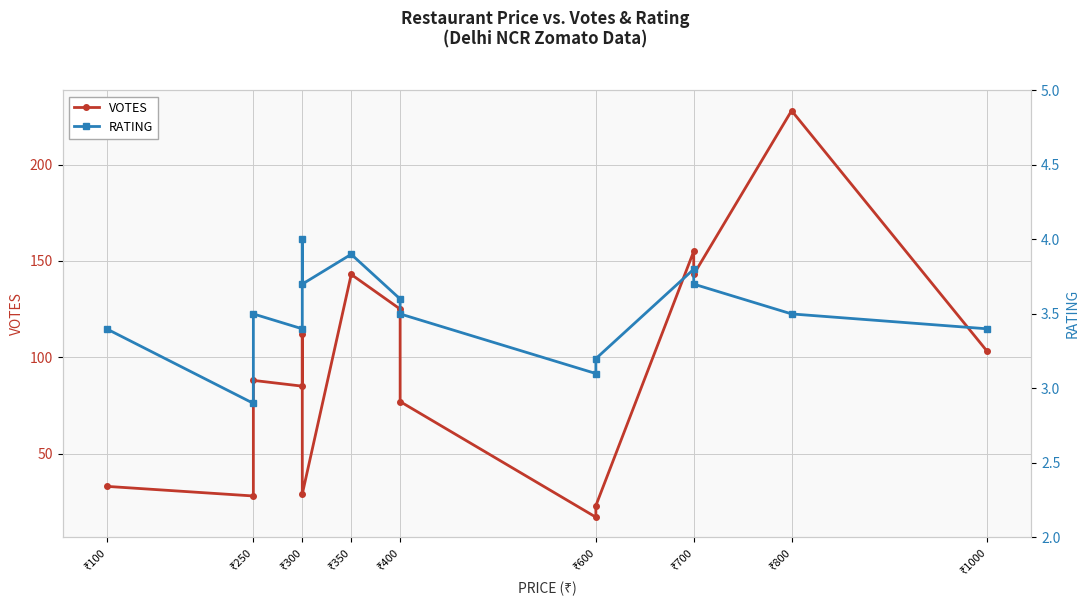

True or false: RATING and VOTES intersect in this chart.

False